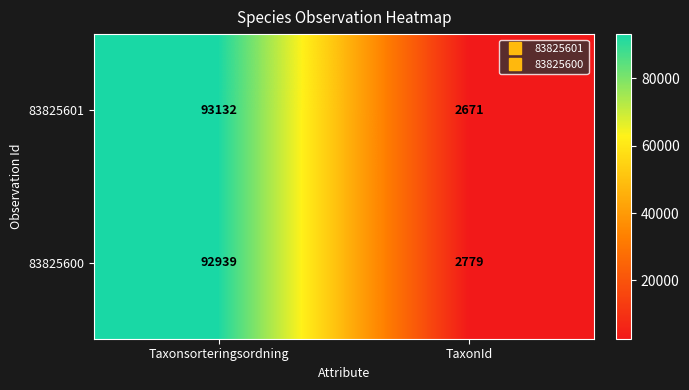

The 83825601 series shows 30106 at Taxonsorteringsordning. True or false?

False